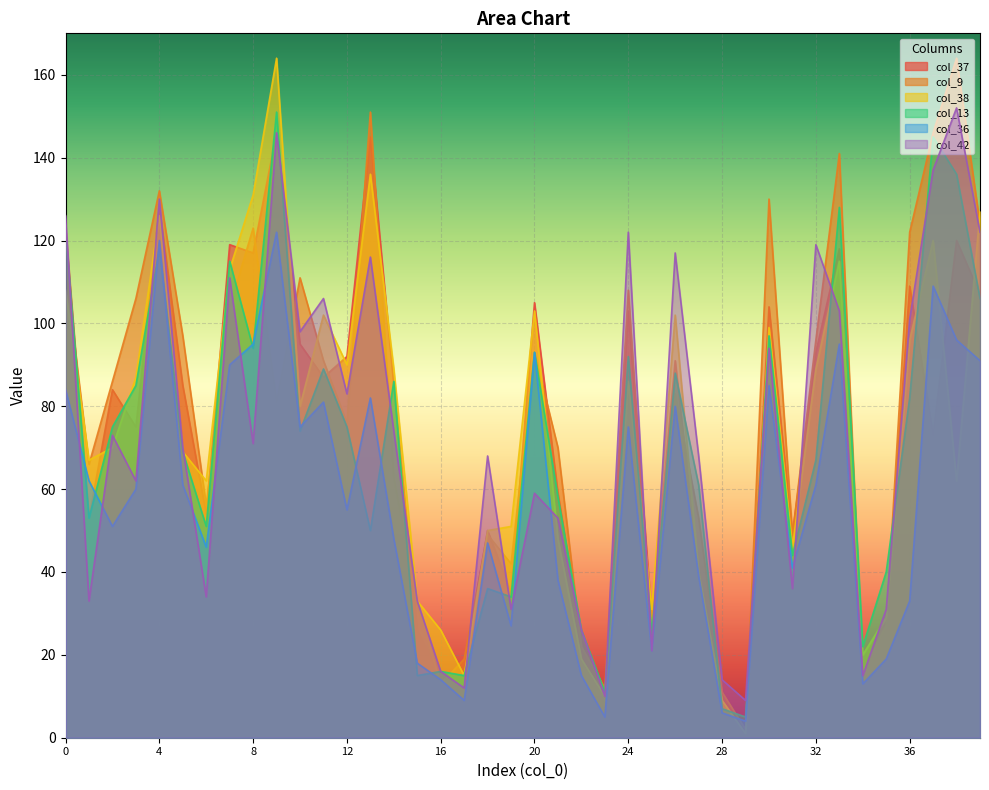

How many lines are shown in the chart?

6